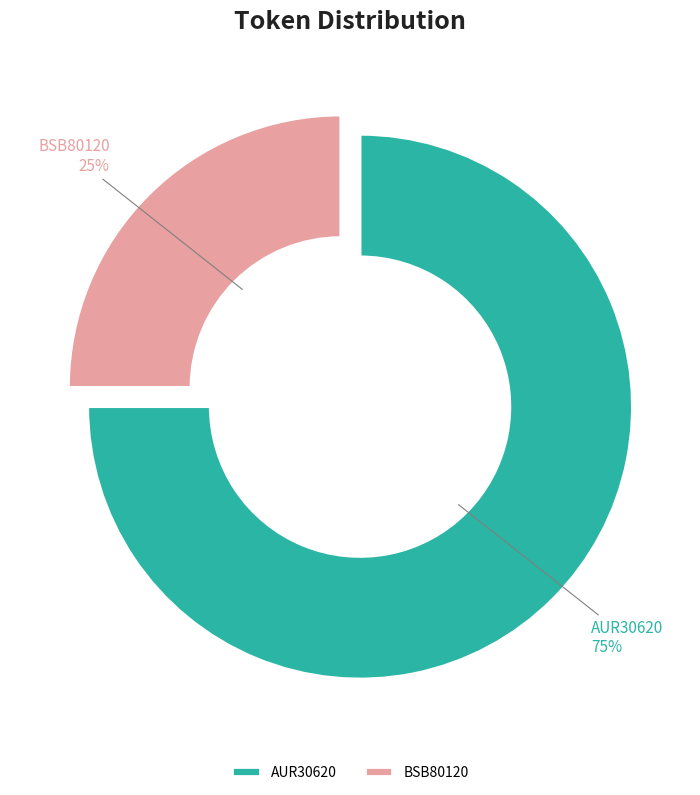

What is the majority slice?

AUR30620